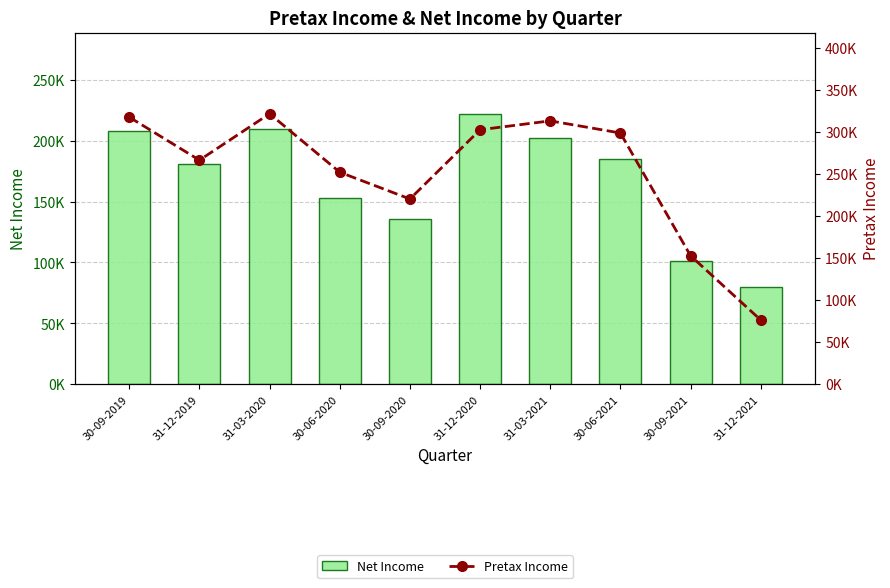

The Net Income series shows 202459 at 31-03-2021. True or false?

True